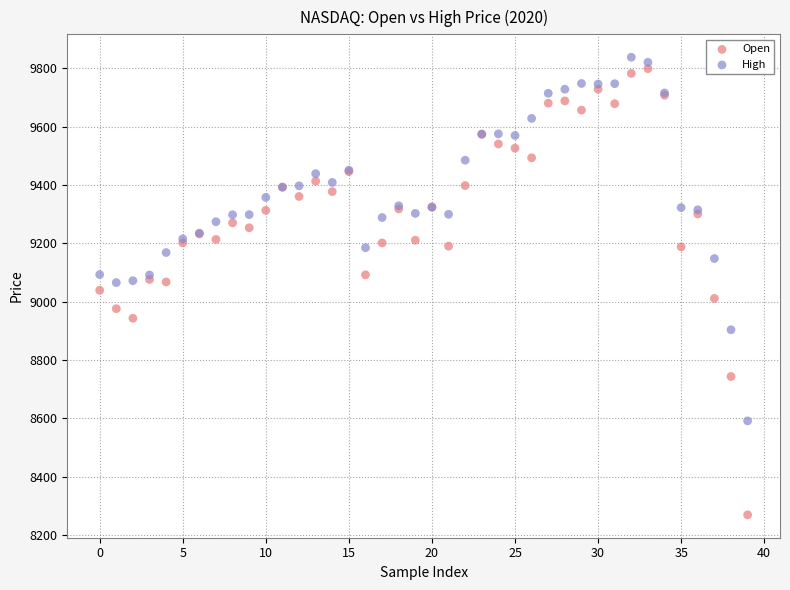

Which series contains the lowest Y value?

Open